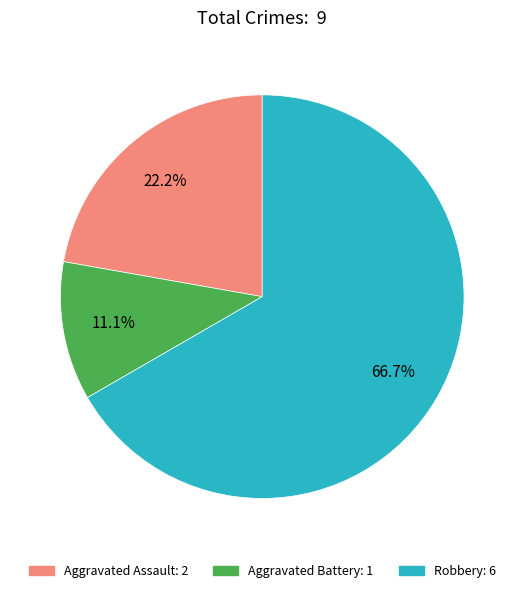

What percentage is the Robbery slice, to the nearest percent?

67%